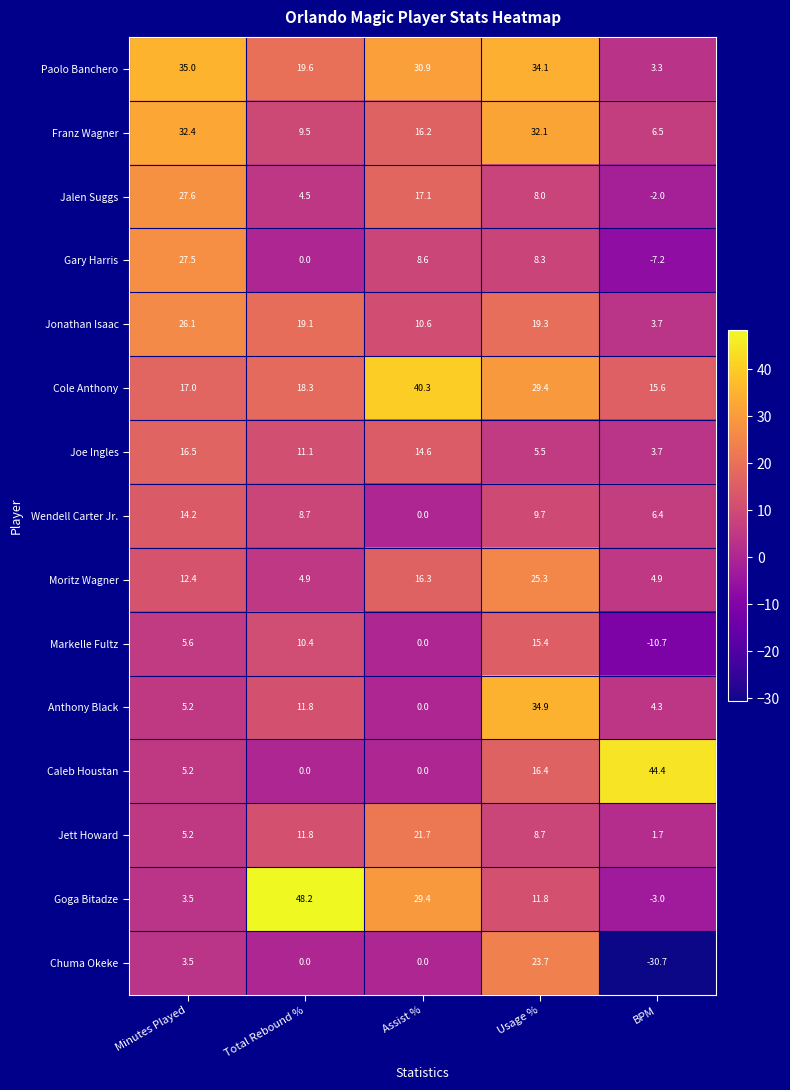

Which series has the largest total across all categories?

Paolo Banchero